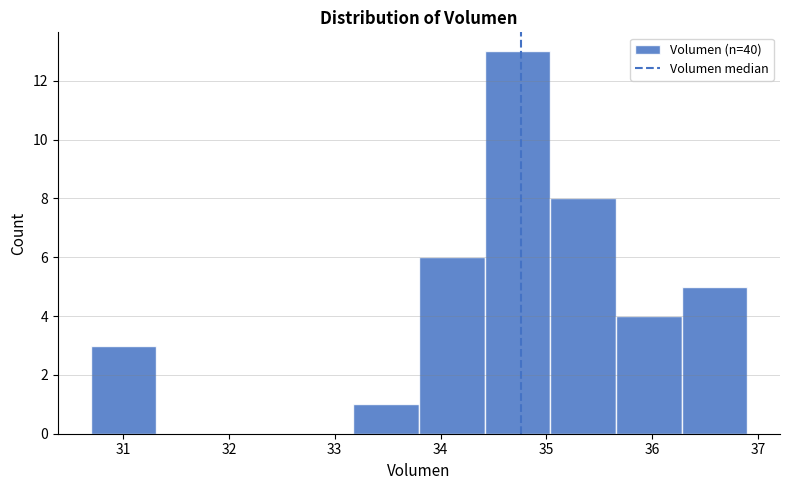

Reading left to right, transcribe this chart: for each bar, give the range it covers on the x-axis and its height. Neither the bar edges nor the heights are printed on the chart, so give them approximately, as read against the axes.

30.7 to 31.3: 3
31.3 to 31.9: 0
31.9 to 32.6: 0
32.6 to 33.2: 0
33.2 to 33.8: 1
33.8 to 34.4: 6
34.4 to 35.0: 13
35.0 to 35.7: 8
35.7 to 36.3: 4
36.3 to 36.9: 5